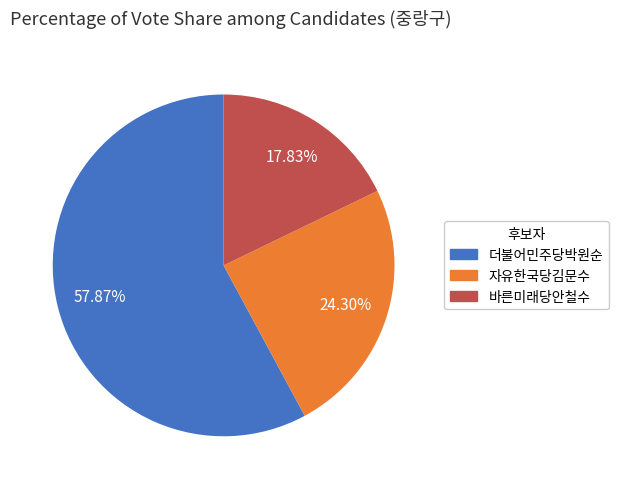

To the nearest percent, what percentage of the pie is 자유한국당김문수?

24%